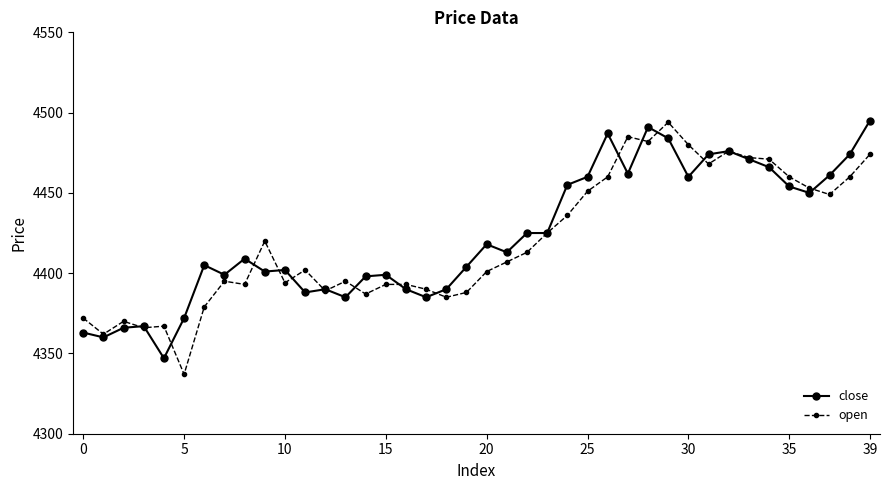

What is the lowest value of the open series?

4337